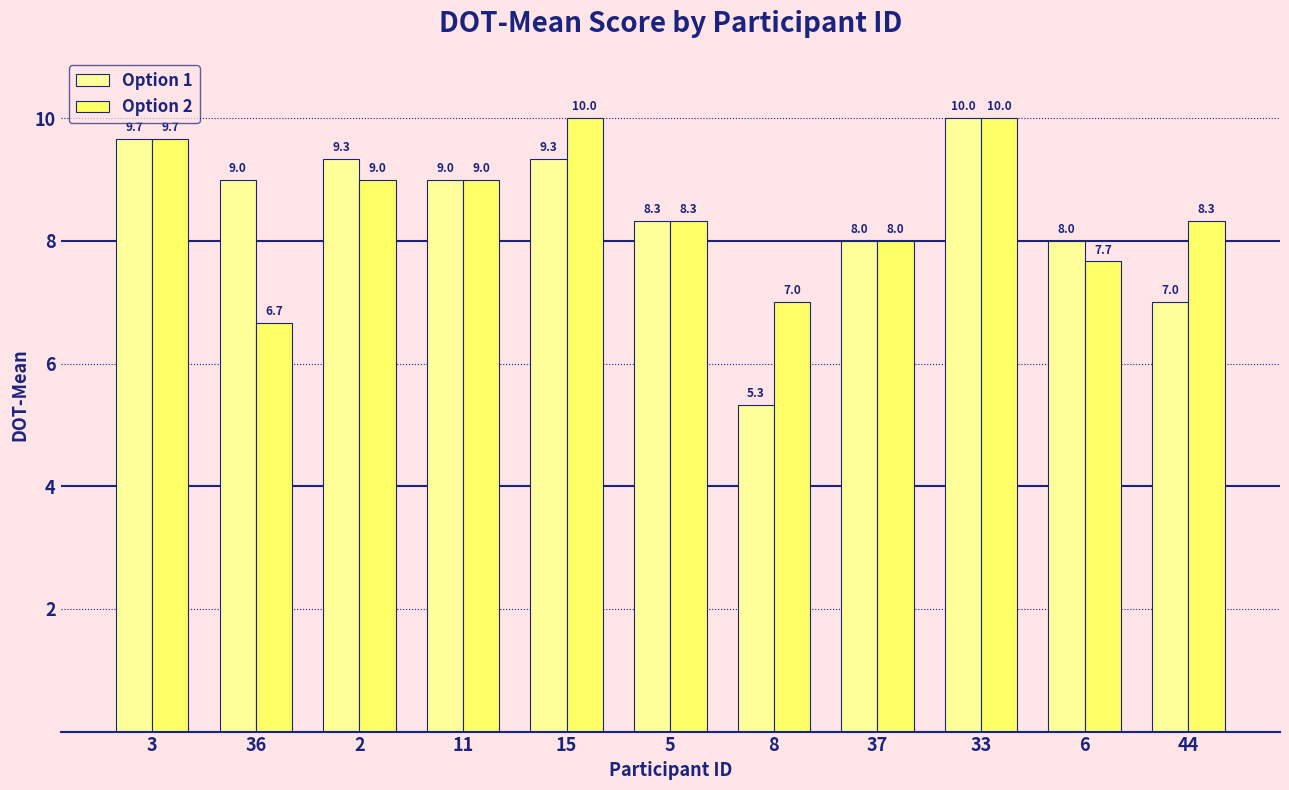

What is the total value across all series at 3?

19.3